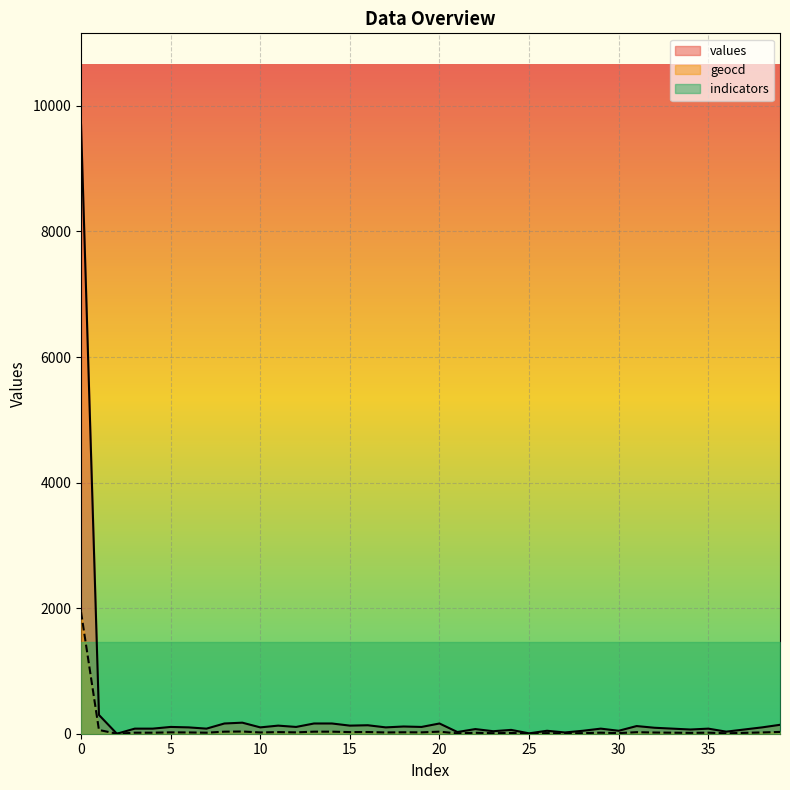

What is the total value across all series at 16?

162.2